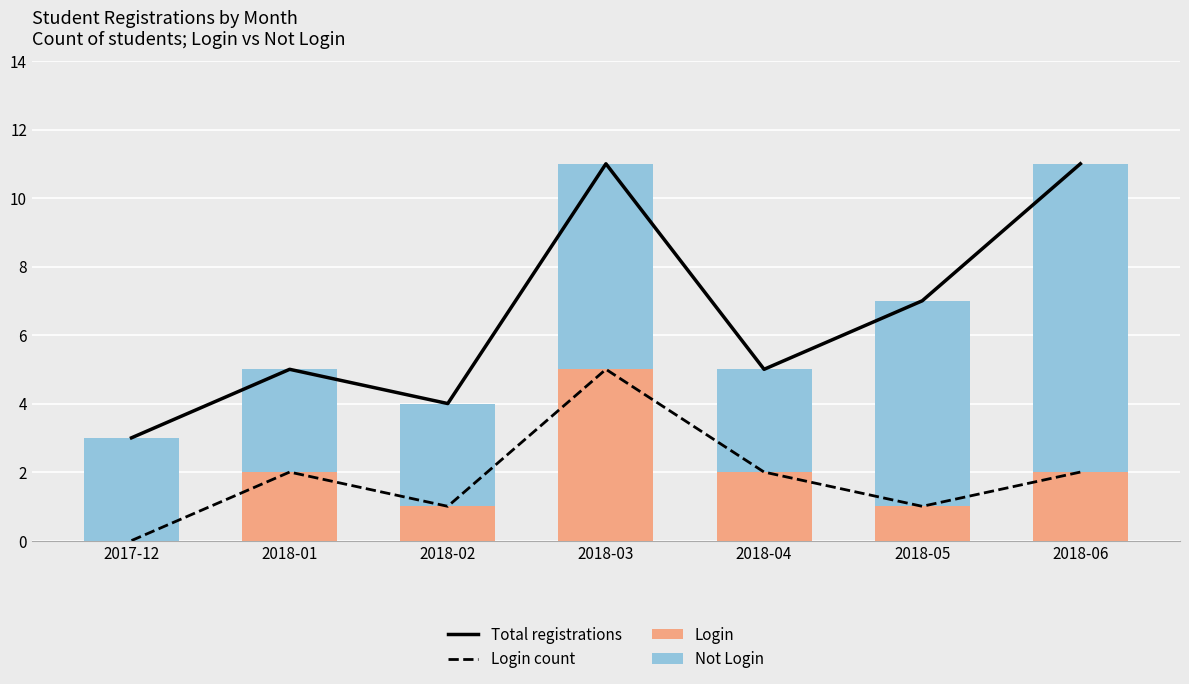

Reading left to right, transcribe all the data shown in this chart.

Total registrations: 2017-12=3	2018-01=5	2018-02=4	2018-03=11	2018-04=5	2018-05=7	2018-06=11
Login count: 2017-12=0	2018-01=2	2018-02=1	2018-03=5	2018-04=2	2018-05=1	2018-06=2
Login: 2017-12=0	2018-01=2	2018-02=1	2018-03=5	2018-04=2	2018-05=1	2018-06=2
Not Login: 2017-12=3	2018-01=3	2018-02=3	2018-03=6	2018-04=3	2018-05=6	2018-06=9